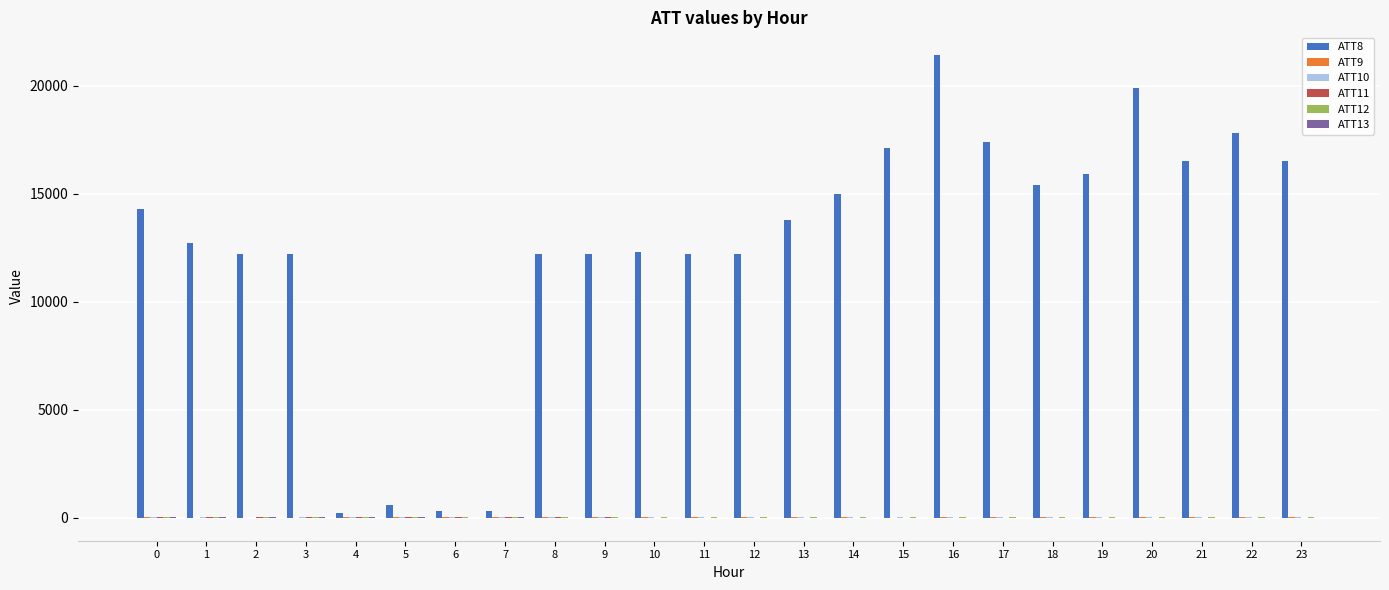

The value of ATT8 at 22 is 9450.6. True or false?

False